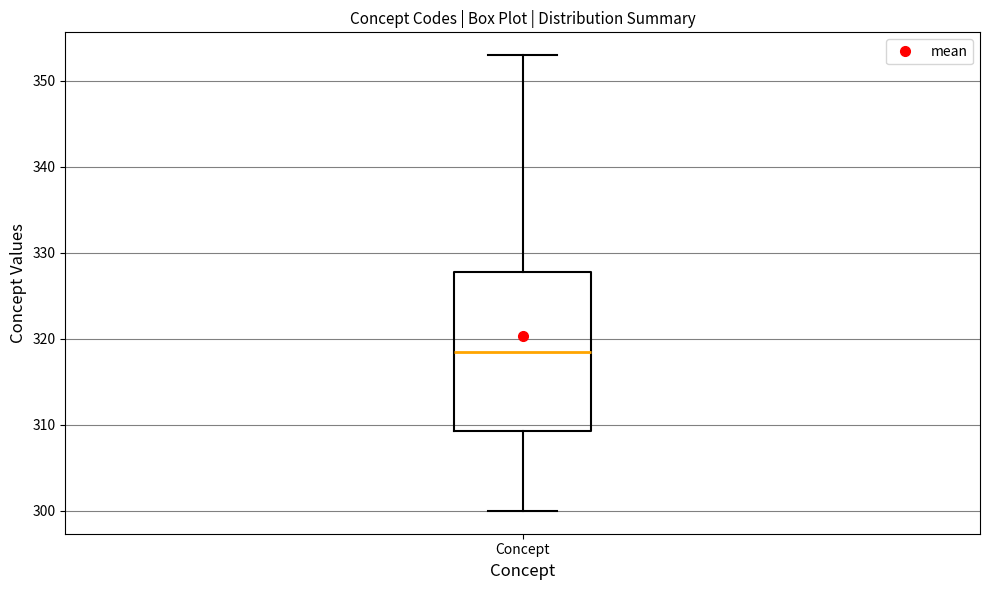

Read this box plot against the y-axis: the position of the median line, the range covered by the box, and the ends of both whiskers. The values are not printed on the chart, so give them approximately, as read against the axis.

median 319, box 309 to 328, whiskers 300 to 353